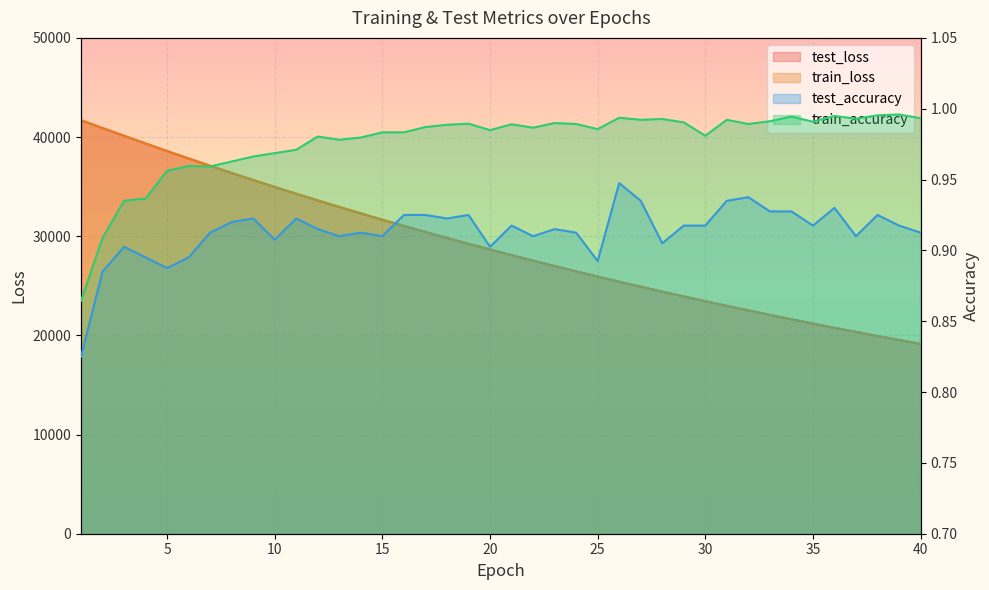

How many lines are shown in the chart?

4